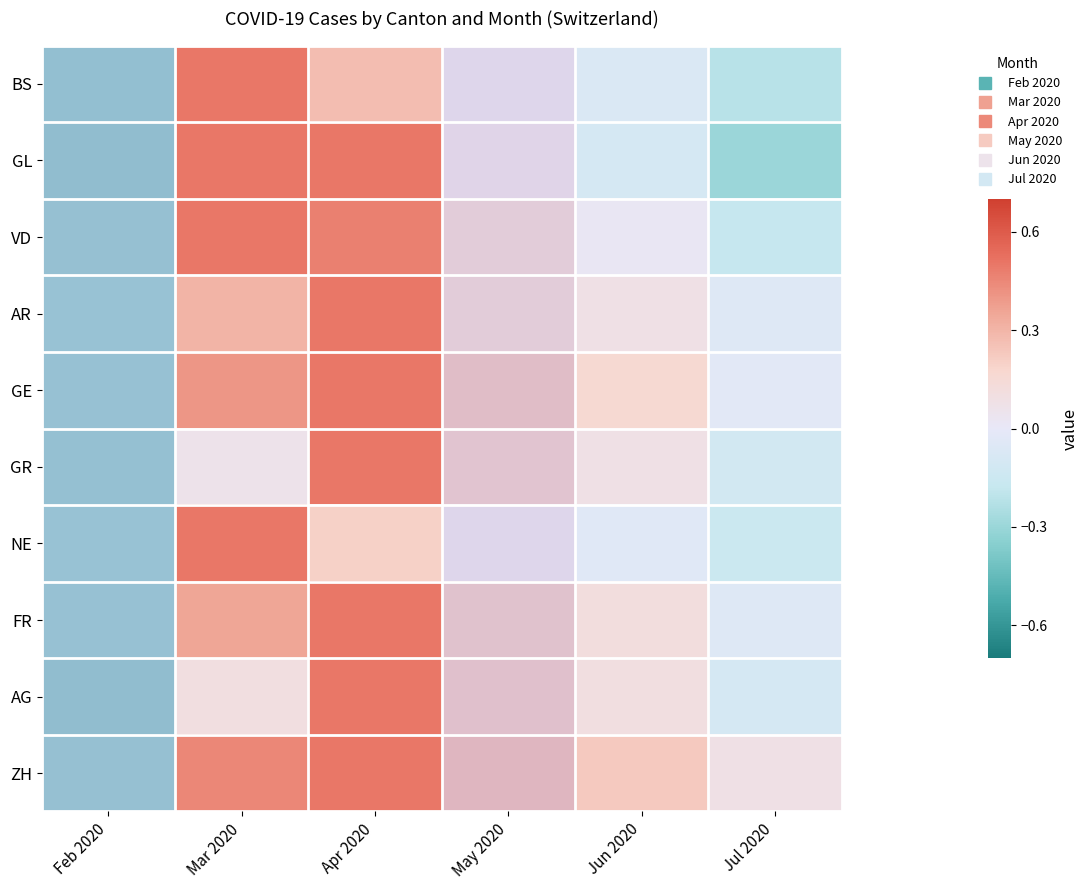

What is the spread (max minus min) of values at Jul 2020?

0.4